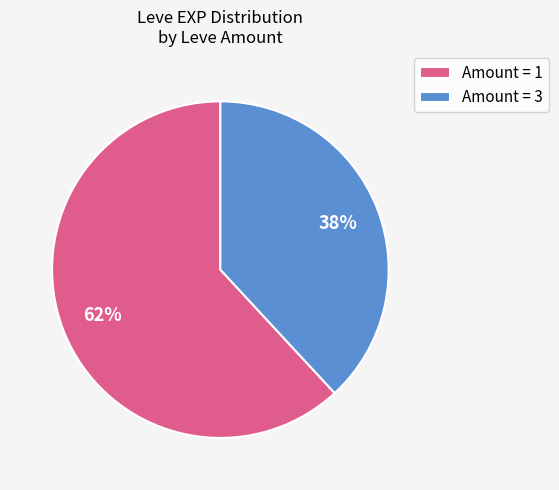

How many slices are in this pie chart?

2